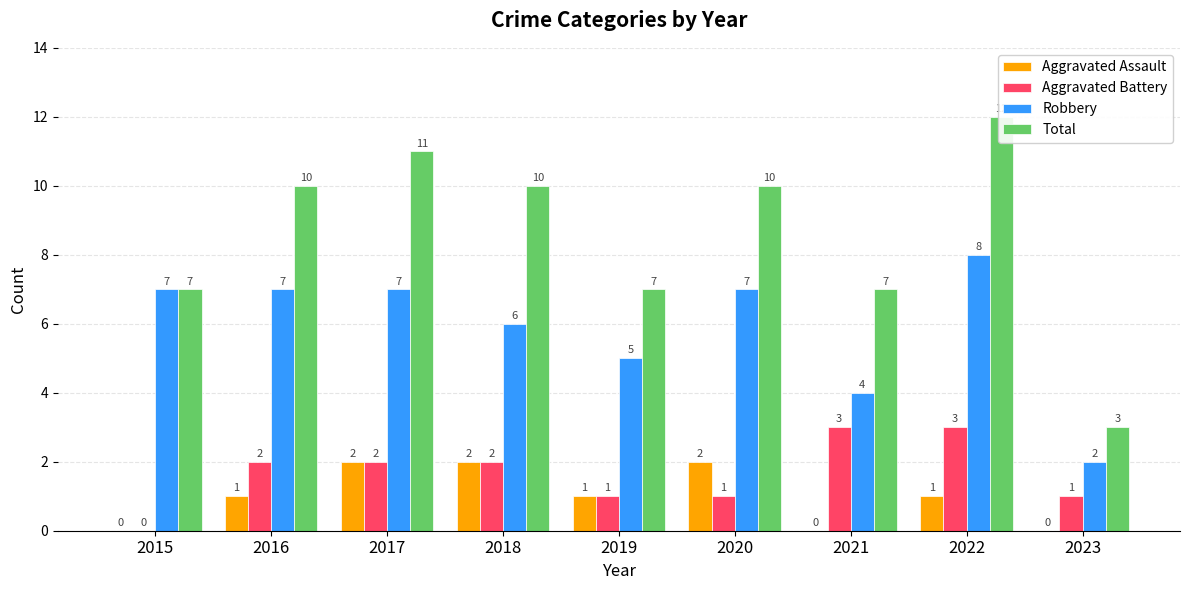

At 2018, list the series in order from largest to smallest.

Total, Robbery, Aggravated Assault, Aggravated Battery